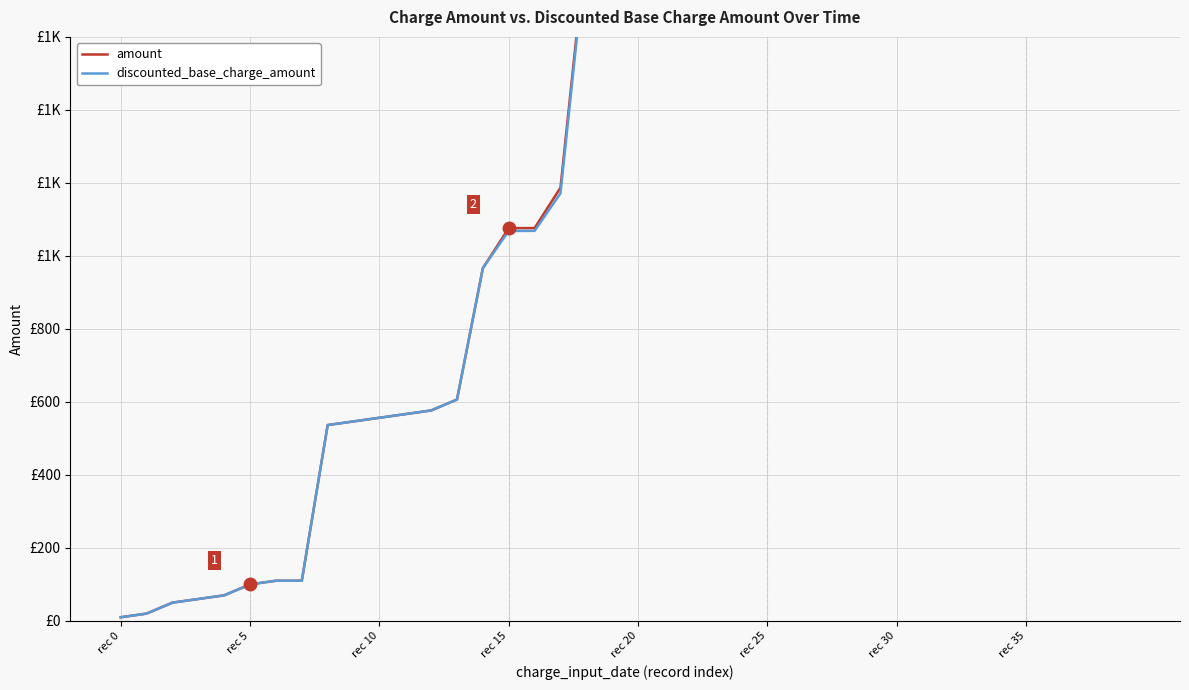

What is the sum of all discounted_base_charge_amount values?

76699.3